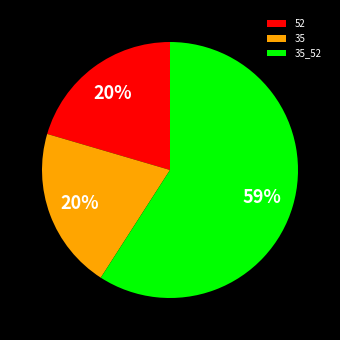

To the nearest percent, what is the difference between the largest and smallest slice percentages?

39%